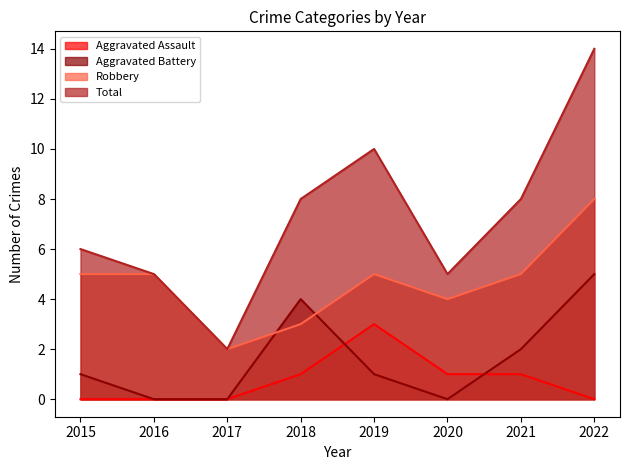

What are all the series names shown in the legend?

Aggravated Assault, Aggravated Battery, Robbery, Total